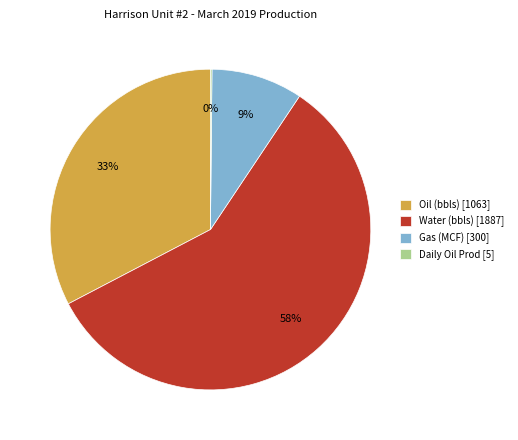

Is the sum of Gas (MCF) [300] and Oil (bbls) [1063] greater than half?

No